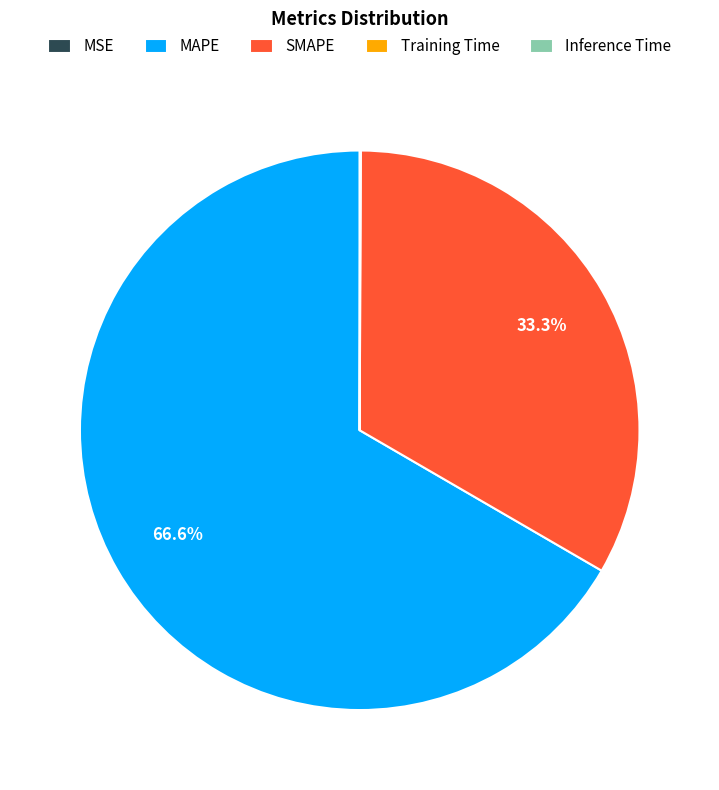

Which slice is the largest?

MAPE